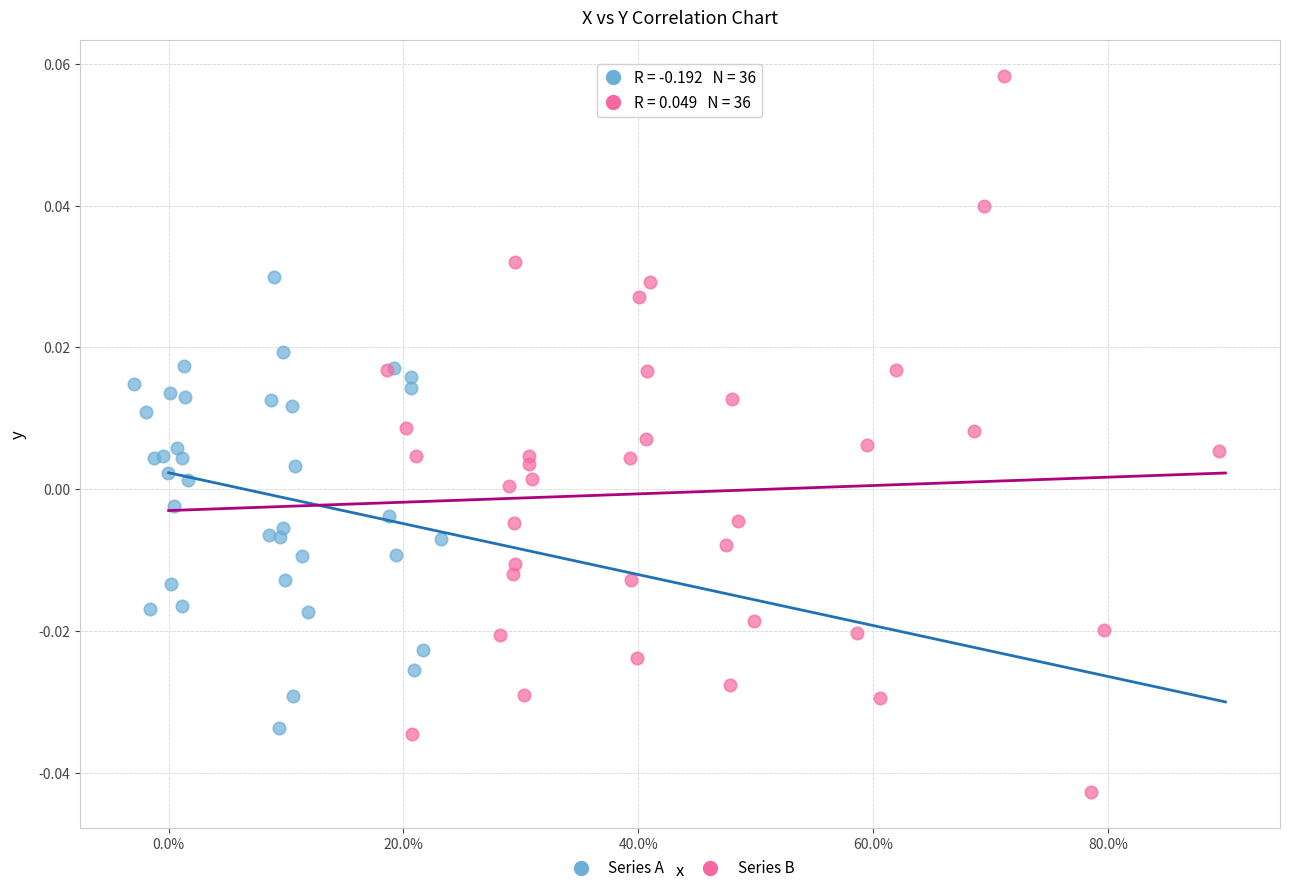

Which series reaches the minimum Y coordinate?

Series B